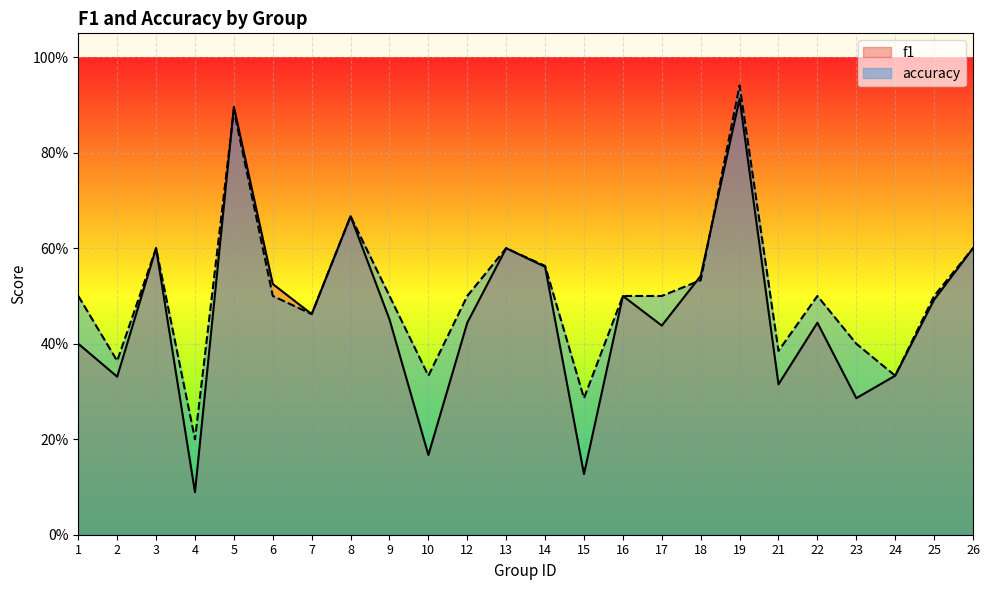

Is it true that f1 equals 0.3 at 24?

True